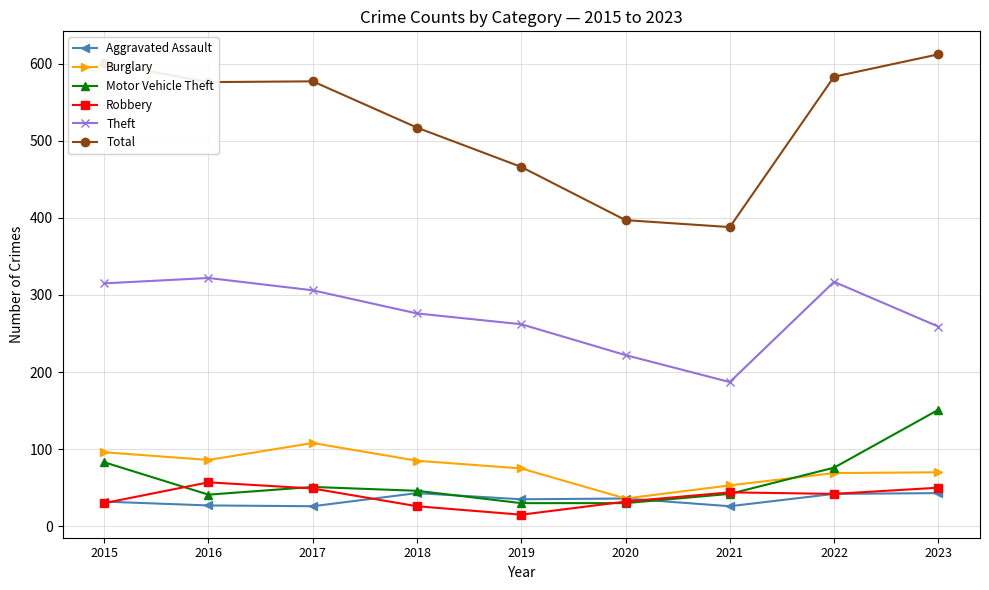

Between which two adjacent categories do Burglary and Motor Vehicle Theft first intersect?

2021 and 2022